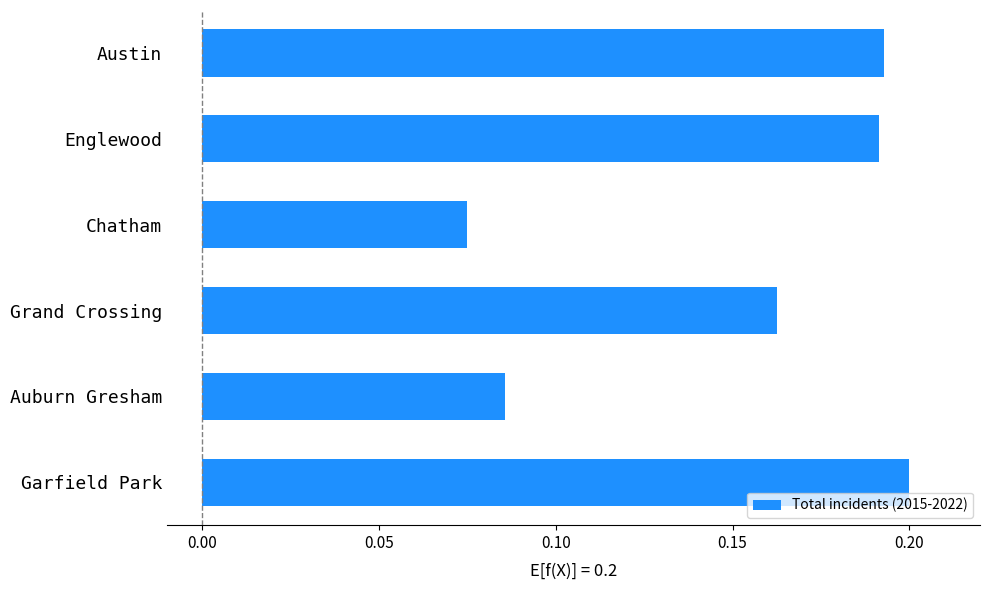

At which label is the value closest to 0?

Chatham